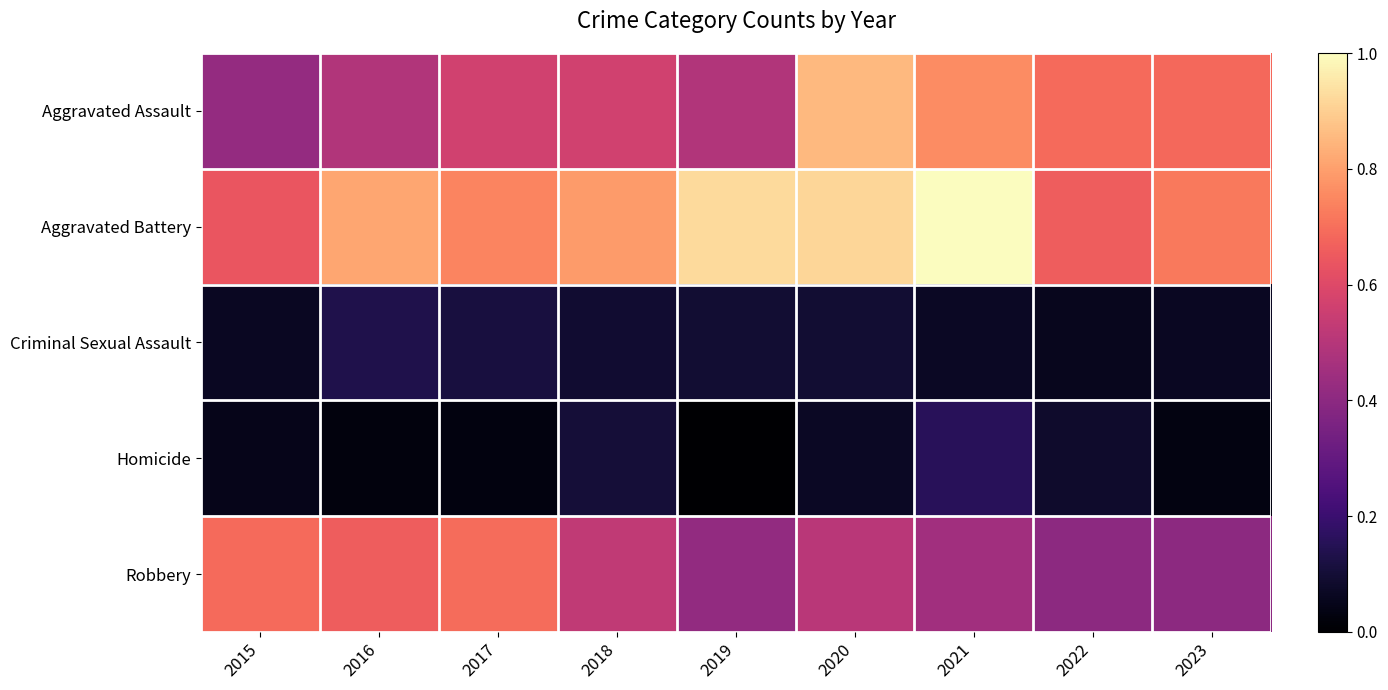

What is the spread (max minus min) of values at 2022?

0.6